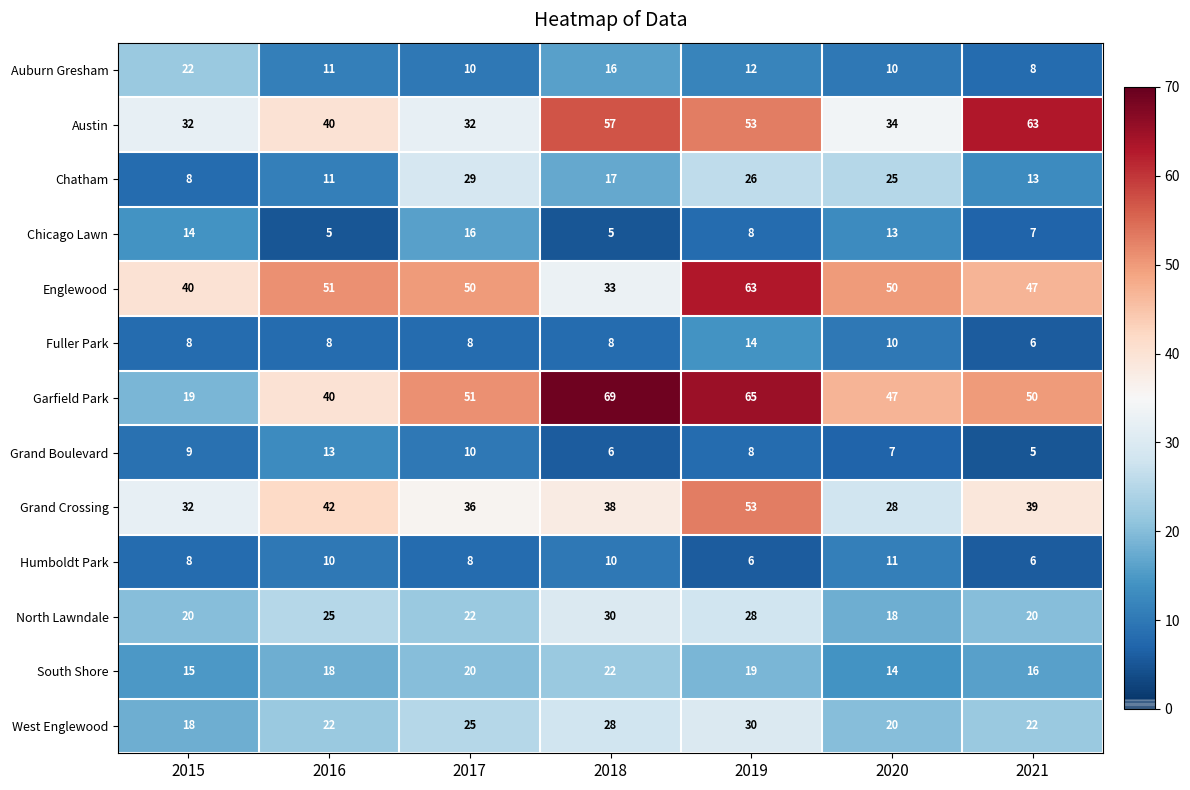

At which label does Chicago Lawn first exceed 8?

2015